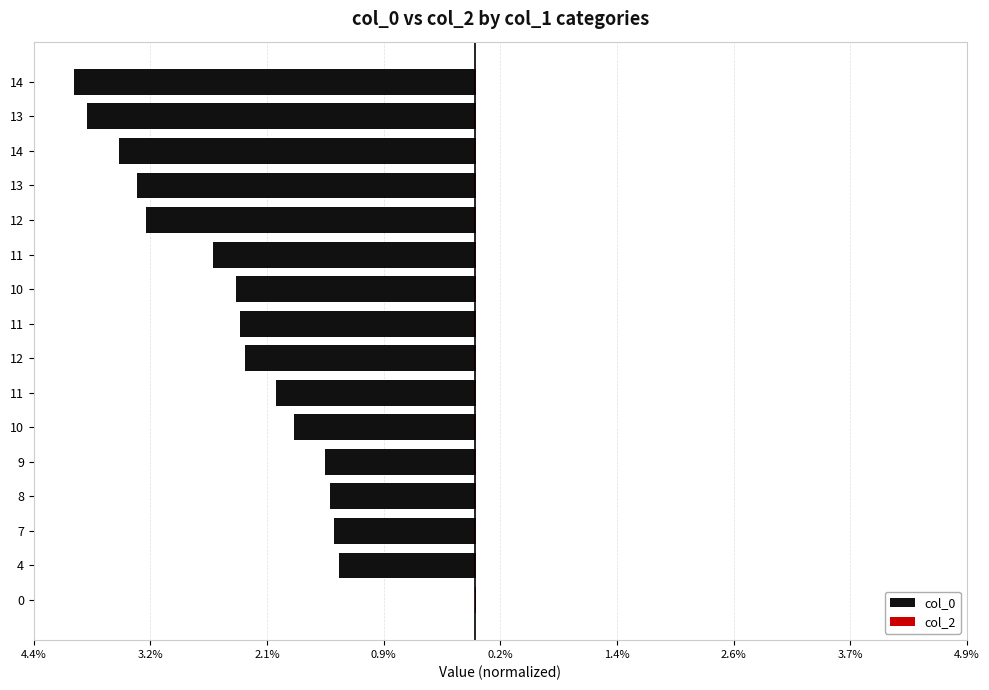

List the series in order of their overall mean, highest first.

col_2, col_0